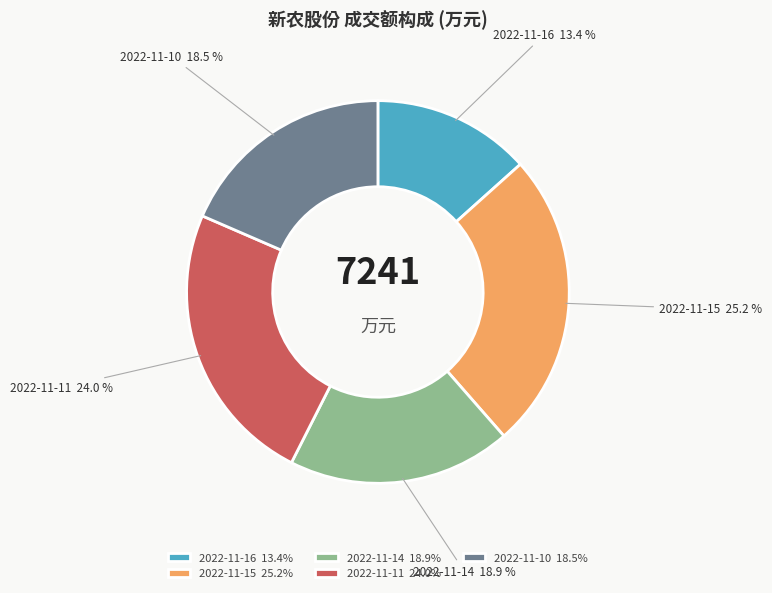

How many slices are in this pie chart?

5